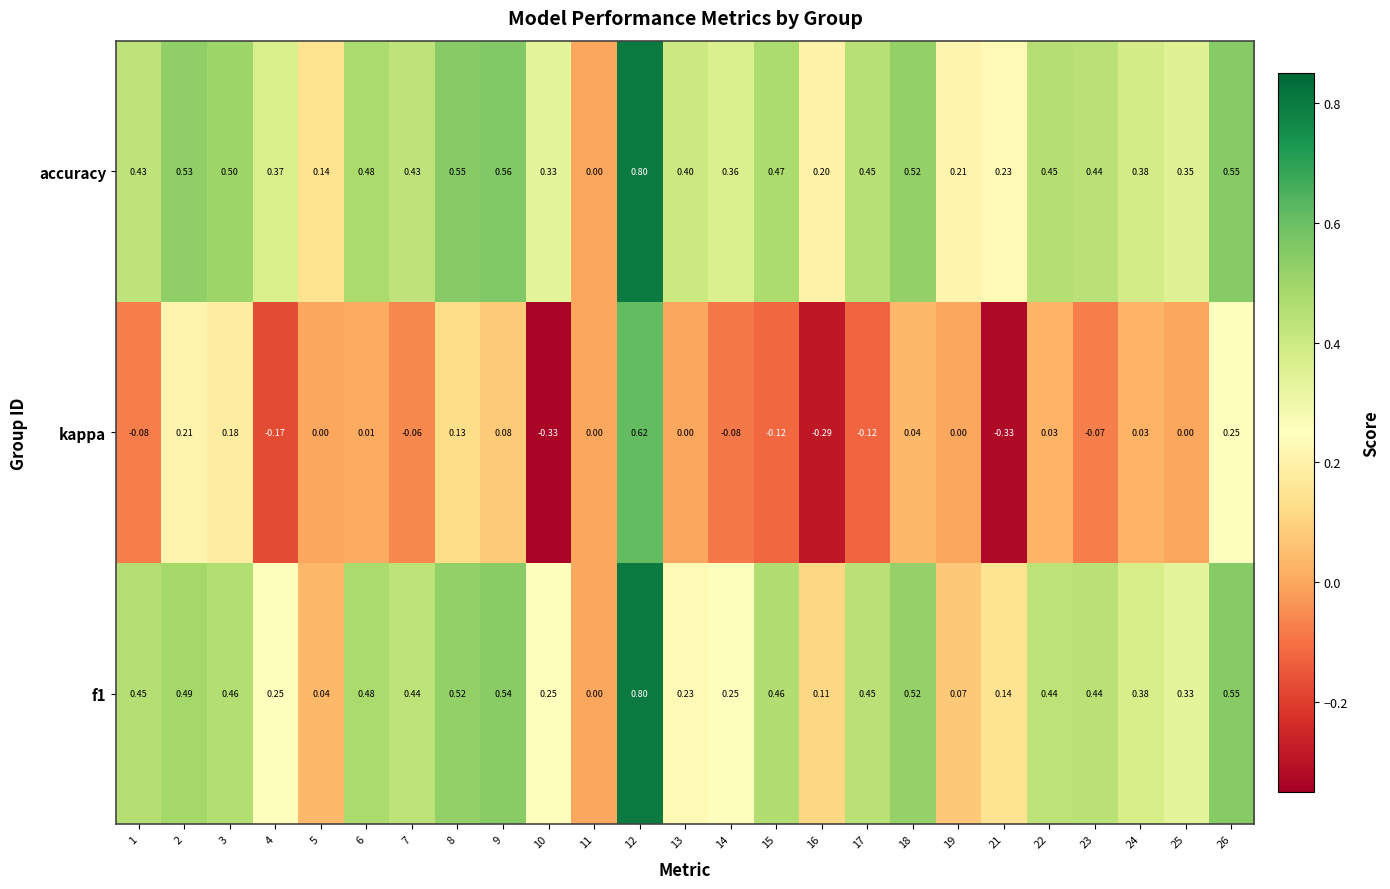

Which series has the largest range (max minus min)?

kappa